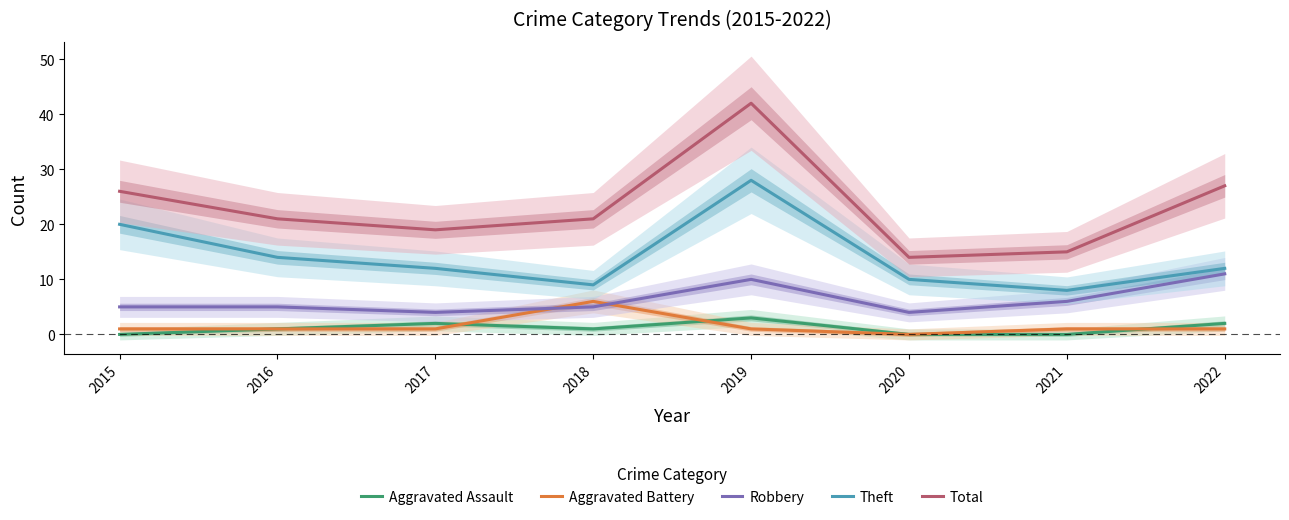

What is the difference between the second highest and minimum values in the Robbery series?

6